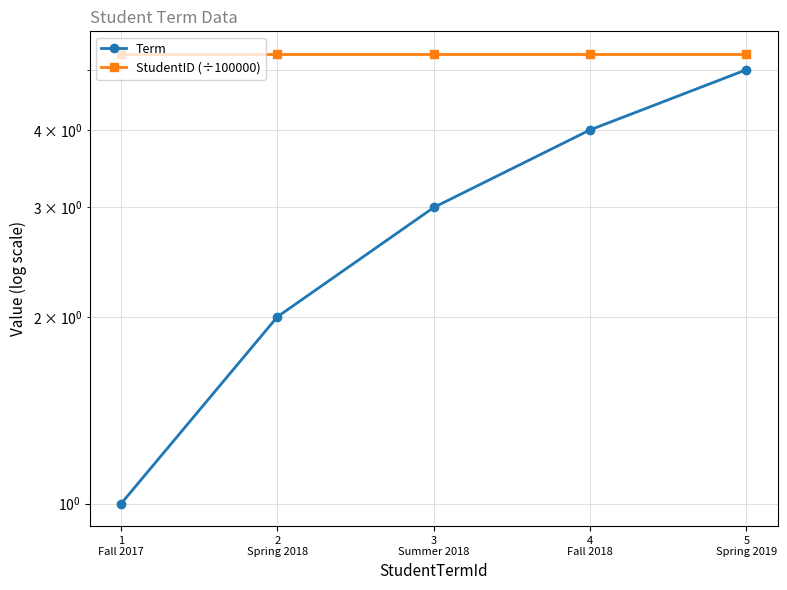

Rank the series at 3
Summer 2018 from highest to lowest value.

StudentID (÷100000), Term